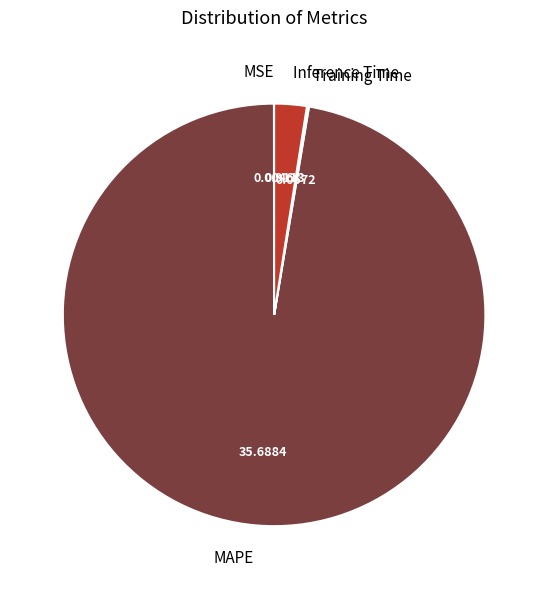

Is MAPE the majority of the pie?

Yes